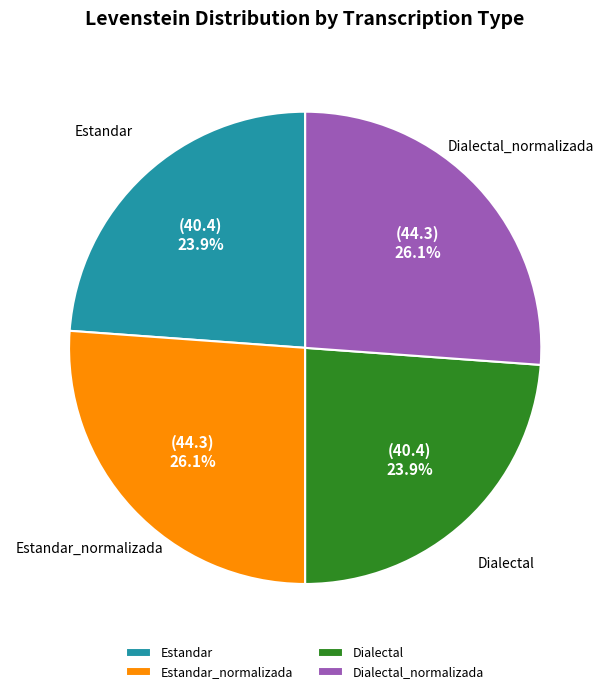

Count the number of slices in the pie.

4